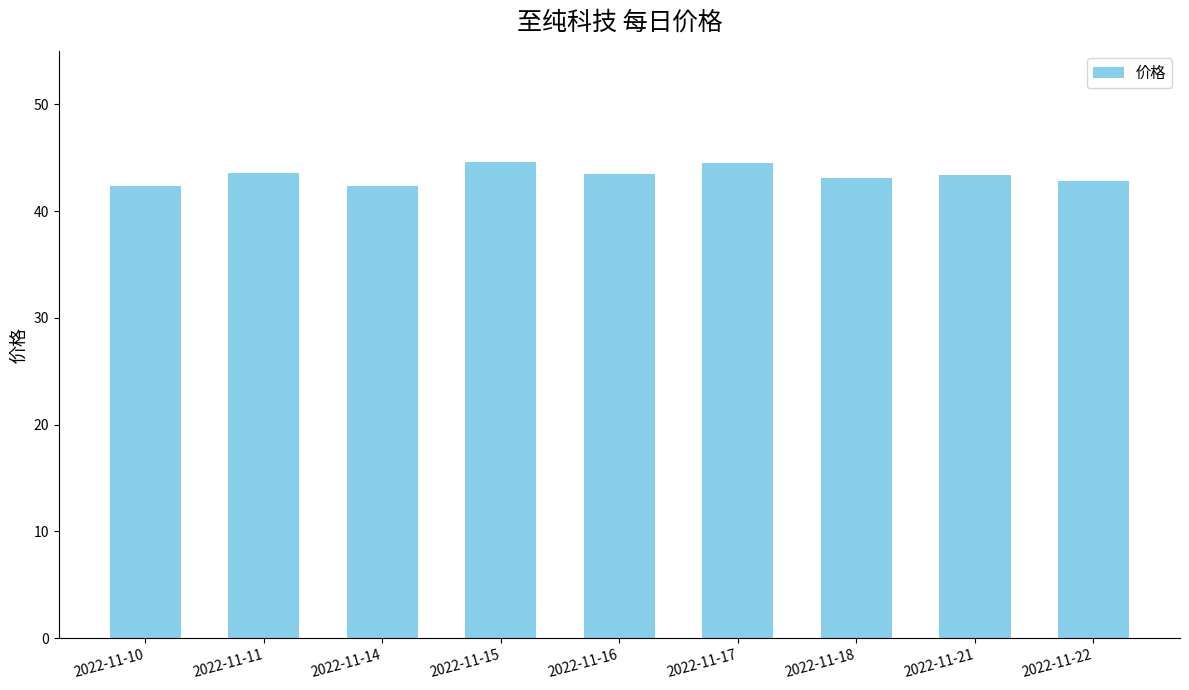

True or false: the data shows 42.8 at 2022-11-22.

True